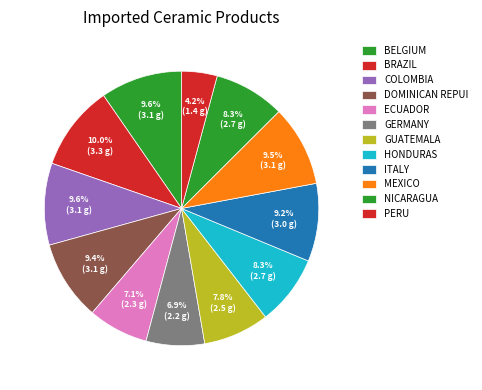

How many slices are in this pie chart?

12